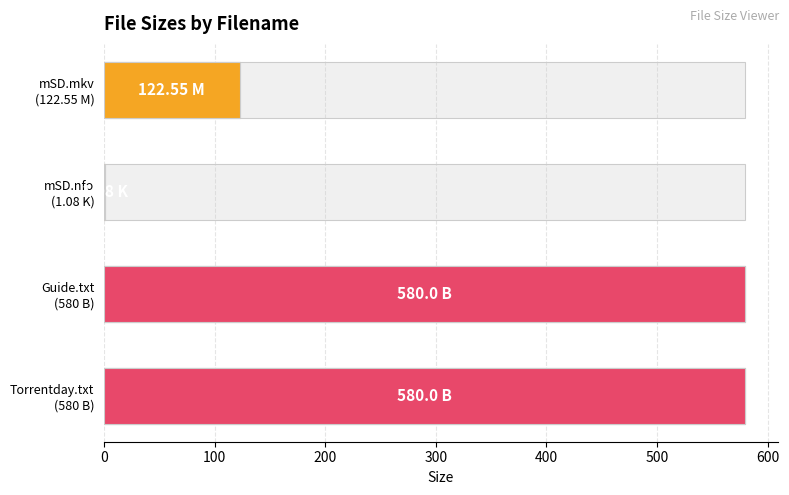

What is the value of the 1st bar from the left?

122.5